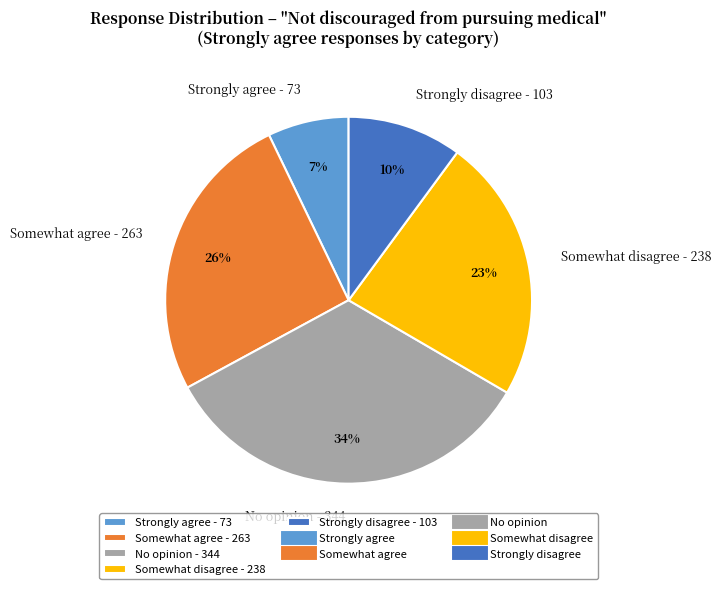

Does Somewhat agree - 263 account for over 50% of the chart?

No